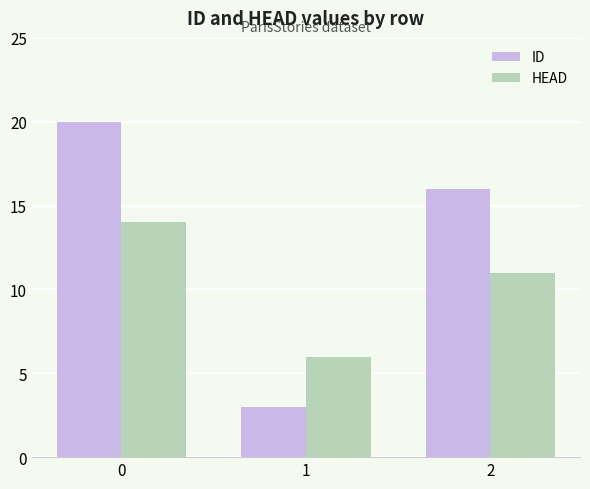

What is the value of the ID bar at the 3rd from the left?

16